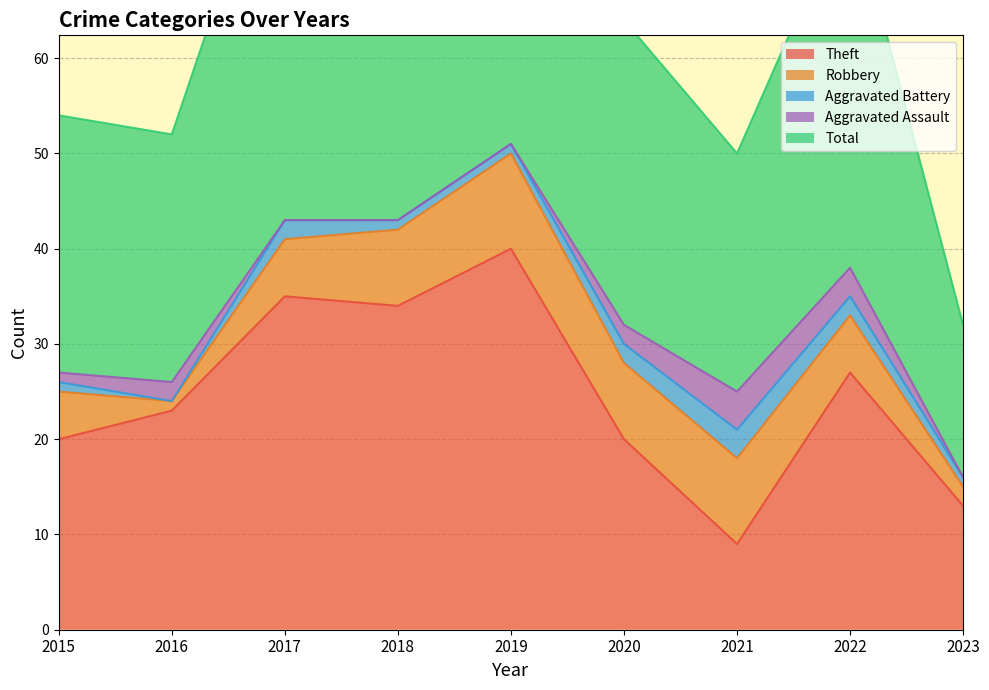

Which series has the largest range (max minus min)?

Total